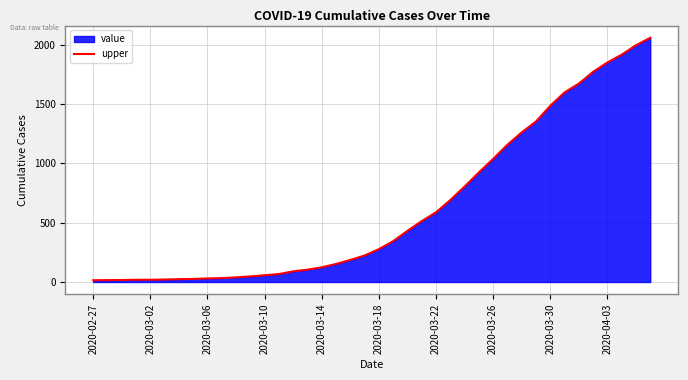

Reading left to right, list all the values displayed in this chart.

15	16	17	19	19	21	24	26	30	33	39	47	57	67	90	104	124	152	186	223	277	344	431	513	587	690	804	923	1037	1156	1260	1352	1484	1597	1671	1770	1849	1915	1994	2057